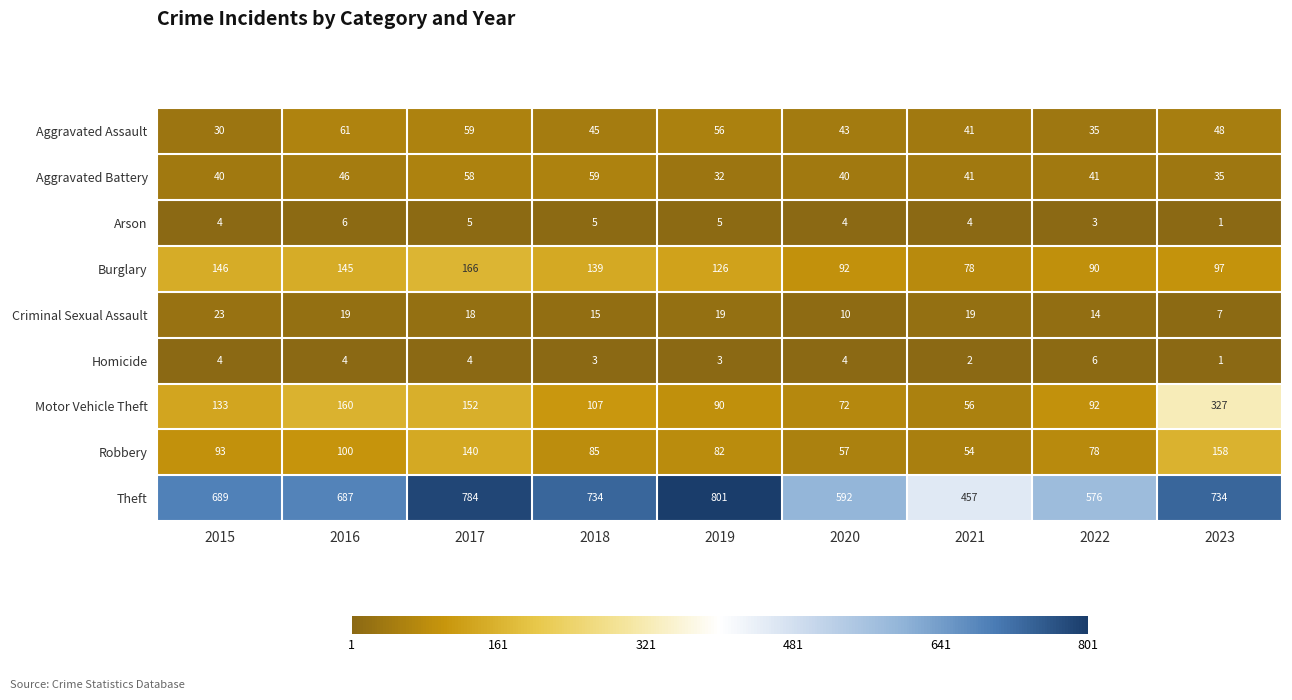

How many data points does each series have?

9